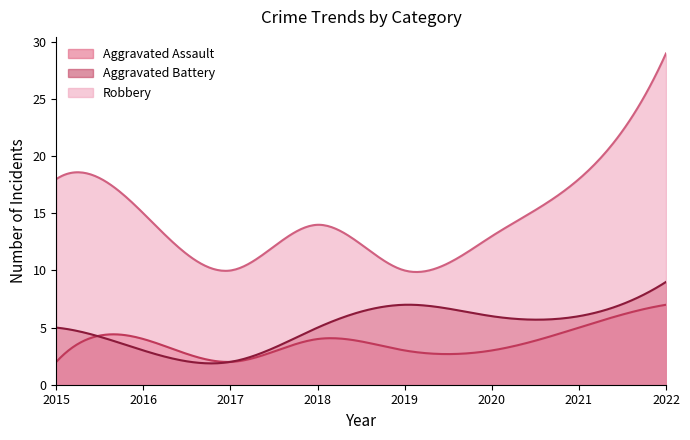

What is the approximate value of Aggravated Battery at 2018?

5